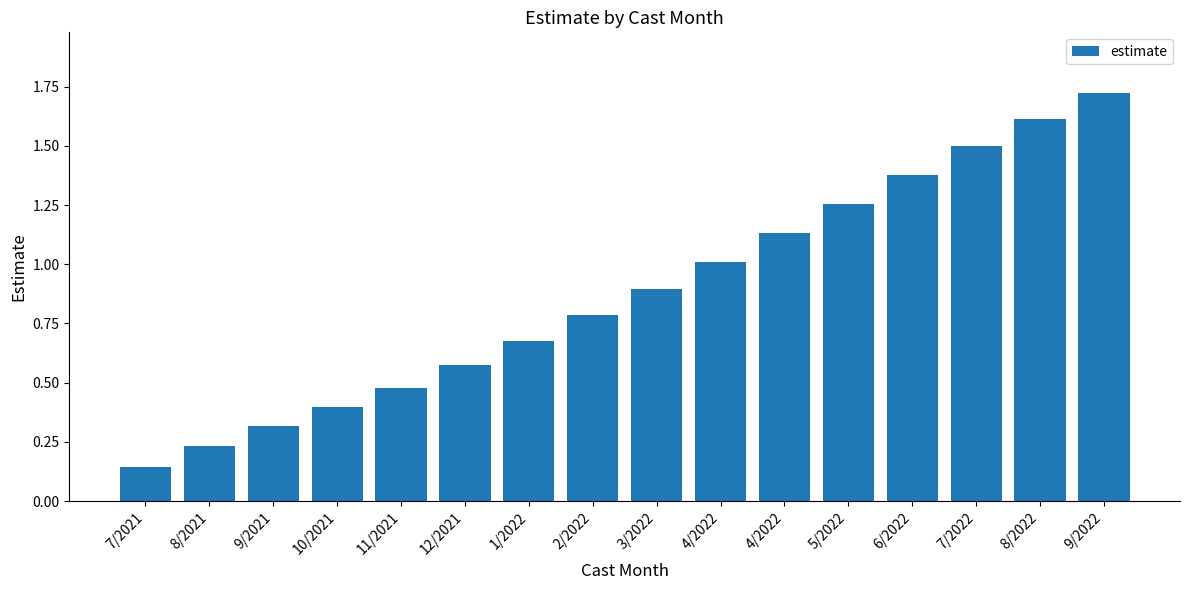

What is the value of the 1st bar from the left?

0.1